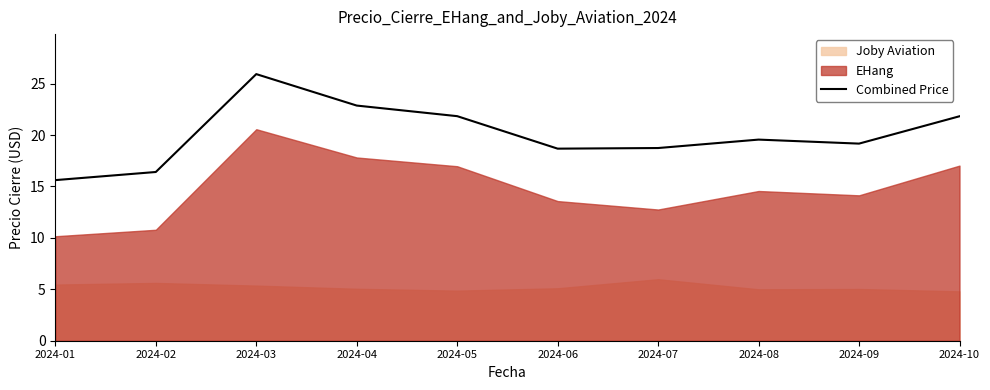

The chart shows a value of 21.8 at 2024-05. True or false?

True